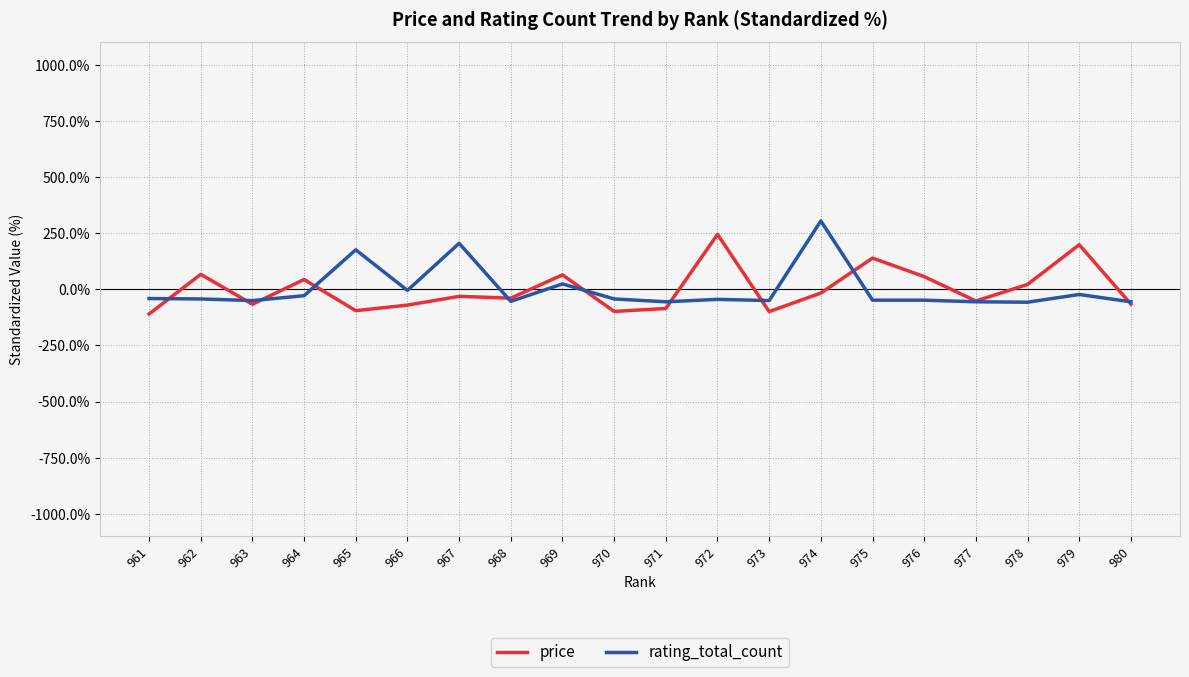

What is the smallest value displayed?

-110.0